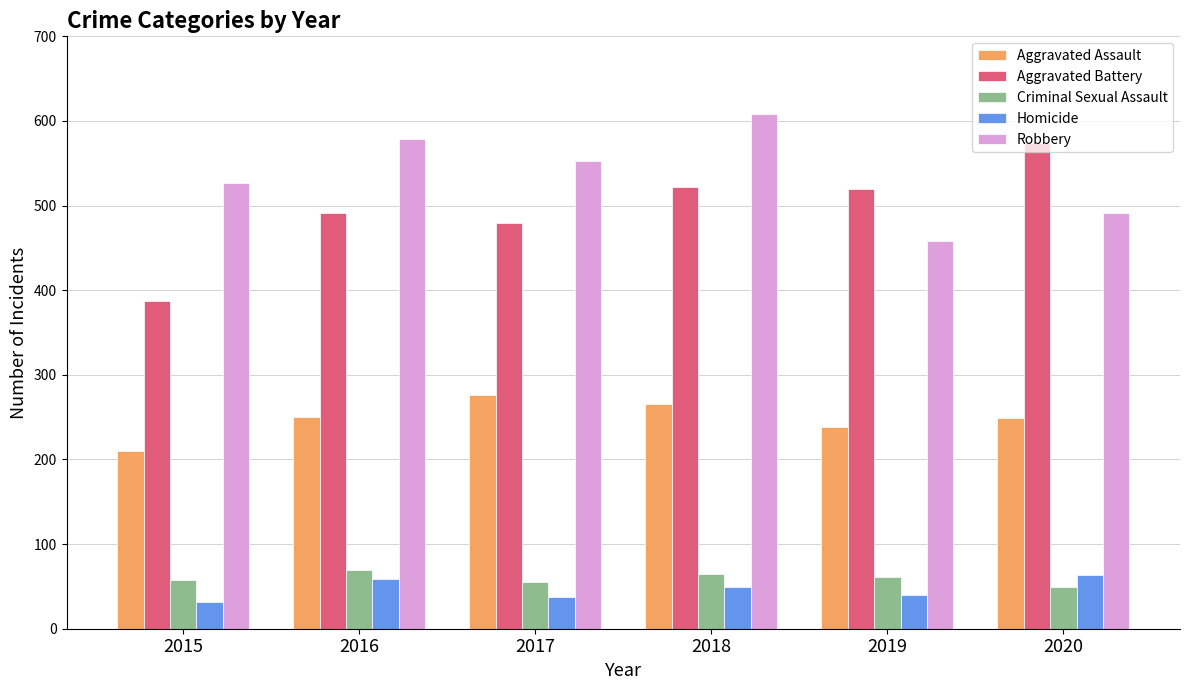

At which label does Homicide first exceed 49?

2016